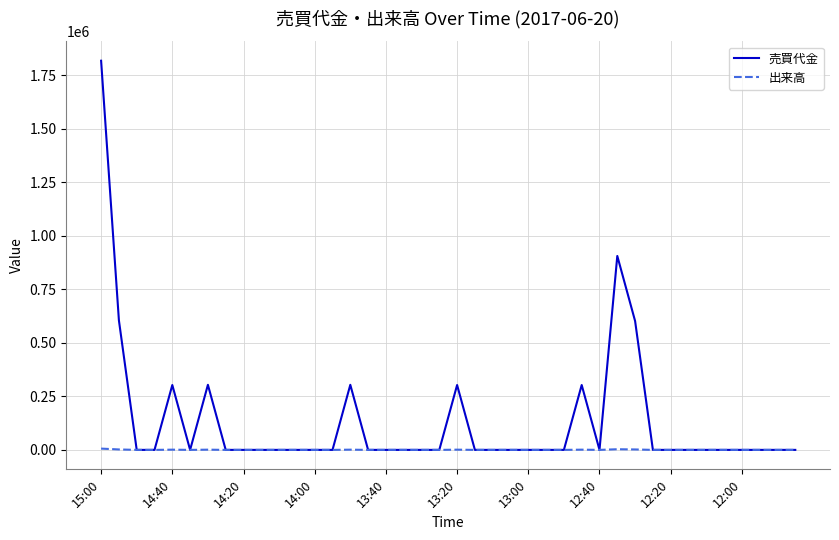

Which series has the largest range (max minus min)?

売買代金